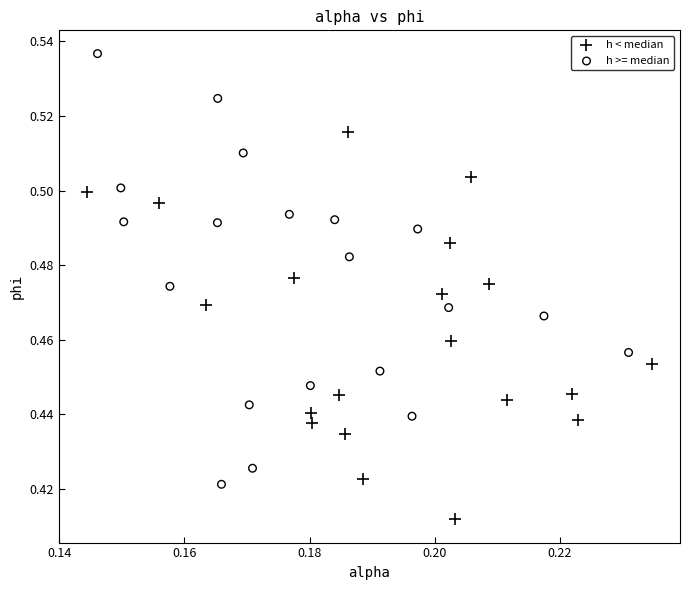

Which series reaches the maximum Y coordinate?

h >= median